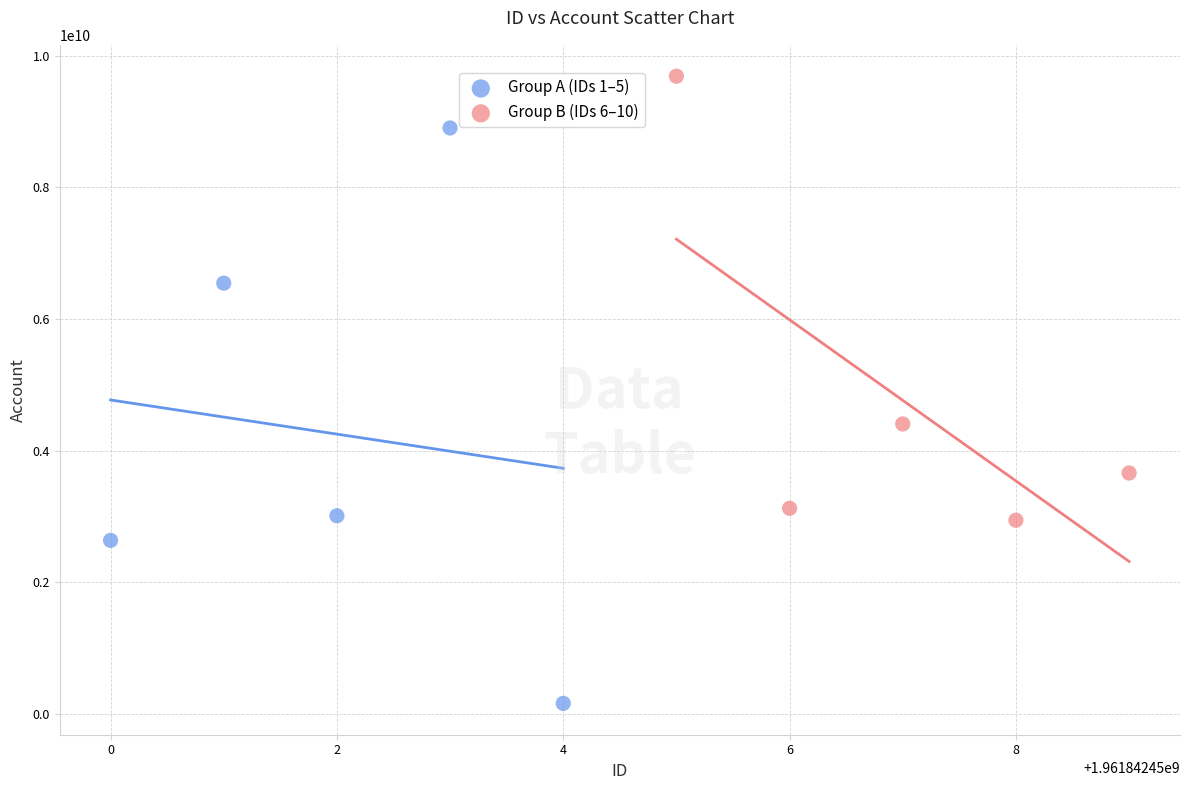

Which series contains the highest Y value?

Group B (IDs 6–10)